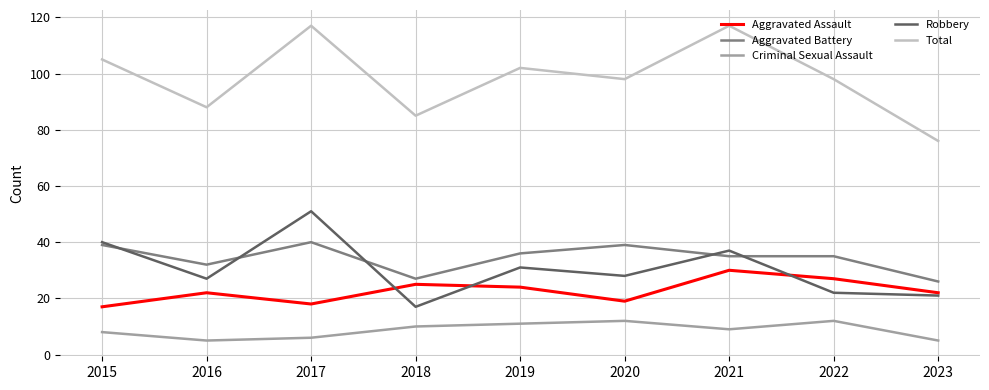

What is the sum of all Aggravated Battery values?

309